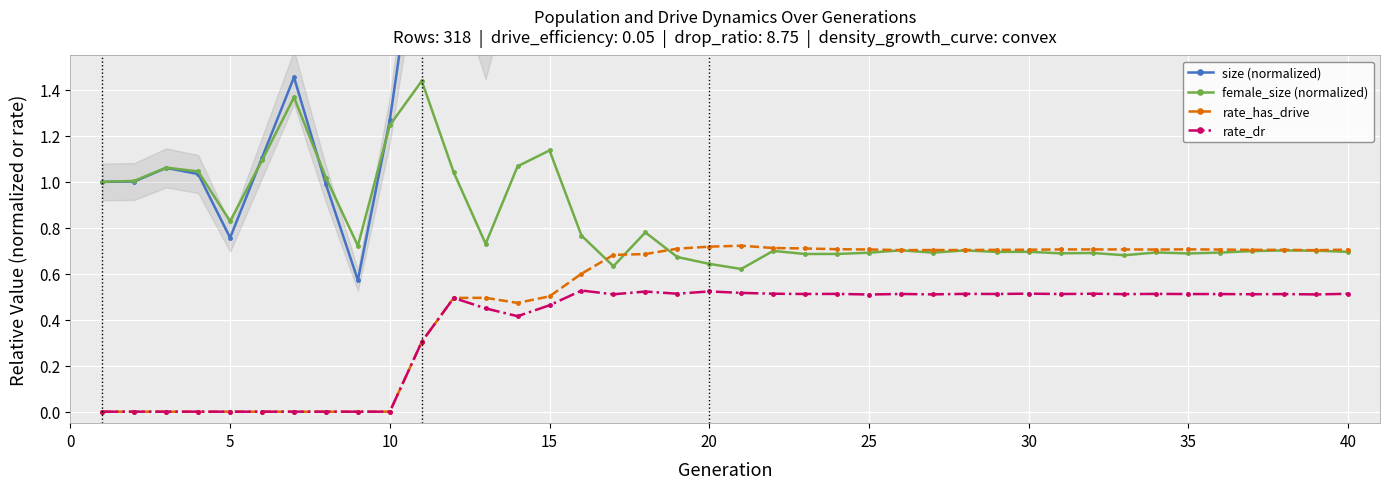

What is the difference between the maximum and minimum values in the female_size (normalized) series?

0.8